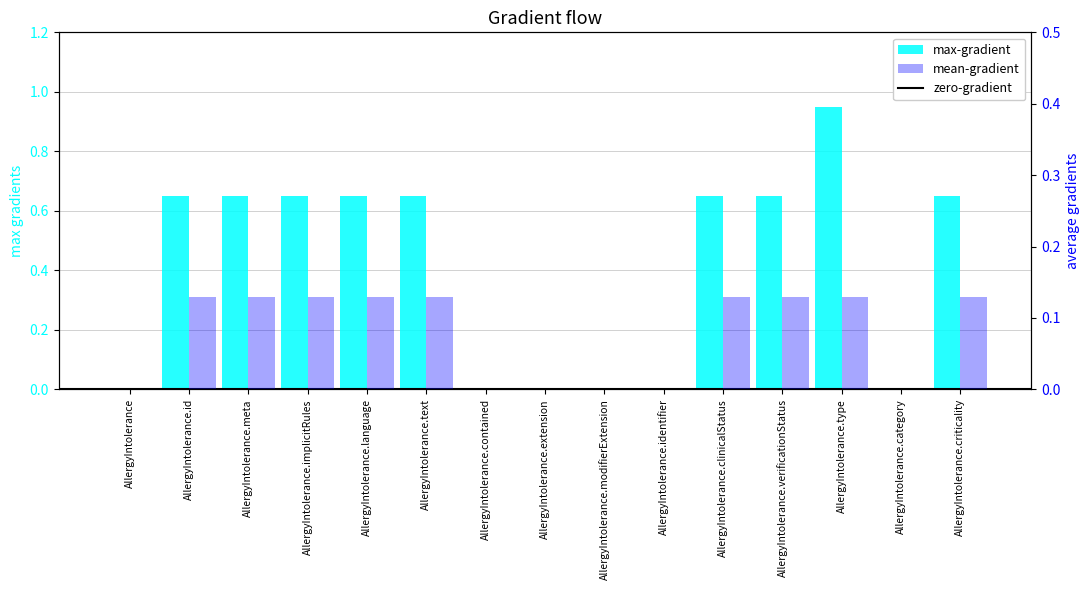

Reading right to left, what are all the values shown in this chart?

AllergyIntolerance.criticality=0.1	AllergyIntolerance.category=0.0	AllergyIntolerance.type=0.1	AllergyIntolerance.verificationStatus=0.1	AllergyIntolerance.clinicalStatus=0.1	AllergyIntolerance.identifier=0.0	AllergyIntolerance.modifierExtension=0.0	AllergyIntolerance.extension=0.0	AllergyIntolerance.contained=0.0	AllergyIntolerance.text=0.1	AllergyIntolerance.language=0.1	AllergyIntolerance.implicitRules=0.1	AllergyIntolerance.meta=0.1	AllergyIntolerance.id=0.1	AllergyIntolerance=0.0